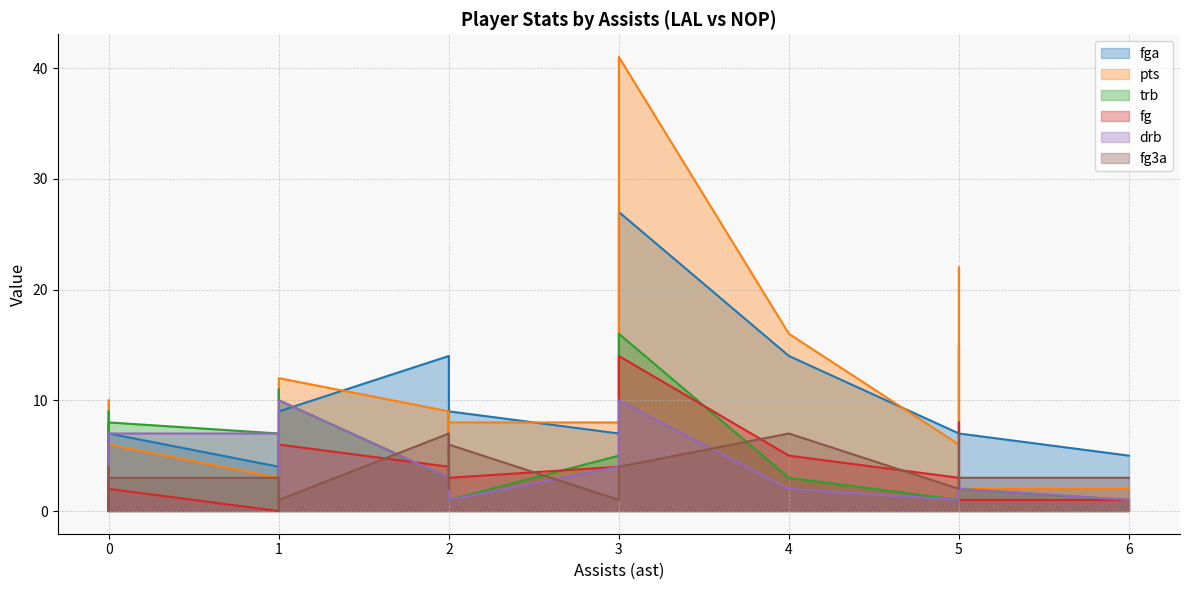

How many lines are shown in the chart?

6